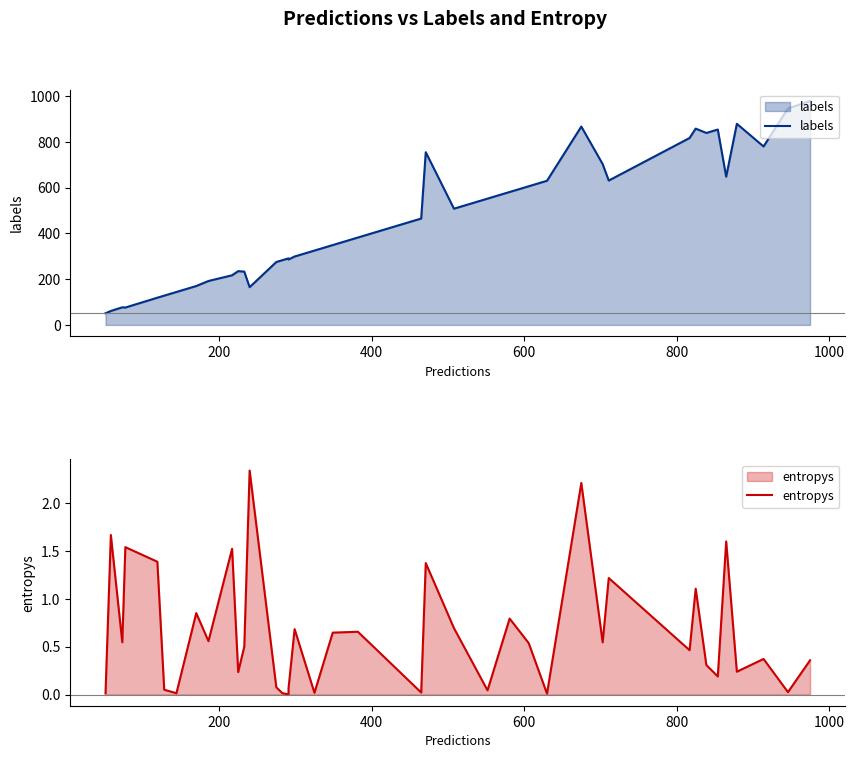

How many interior local peaks does the entropys series have?

14